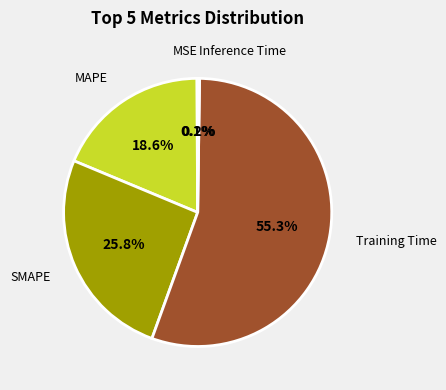

Is there a majority slice in this chart?

Yes